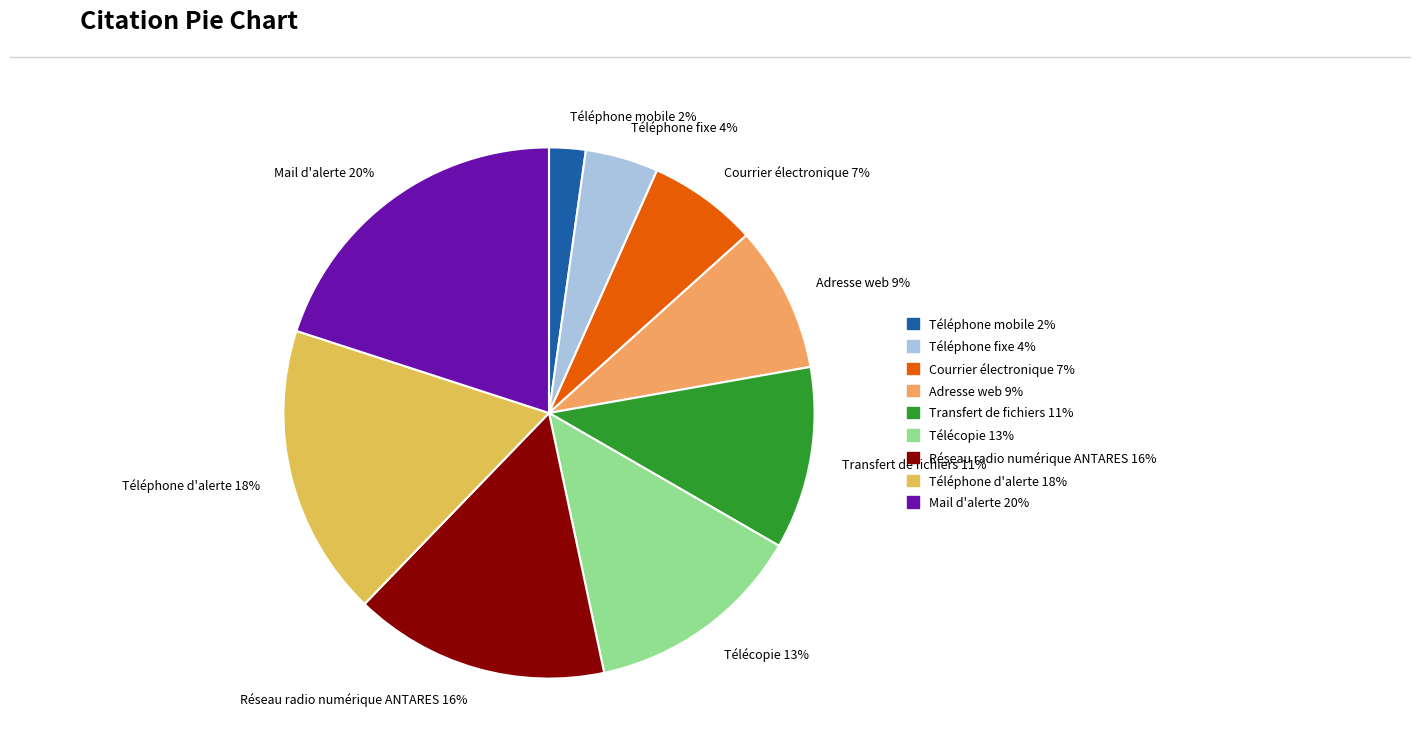

Is it true that Réseau radio numérique ANTARES is 16% of the pie?

True